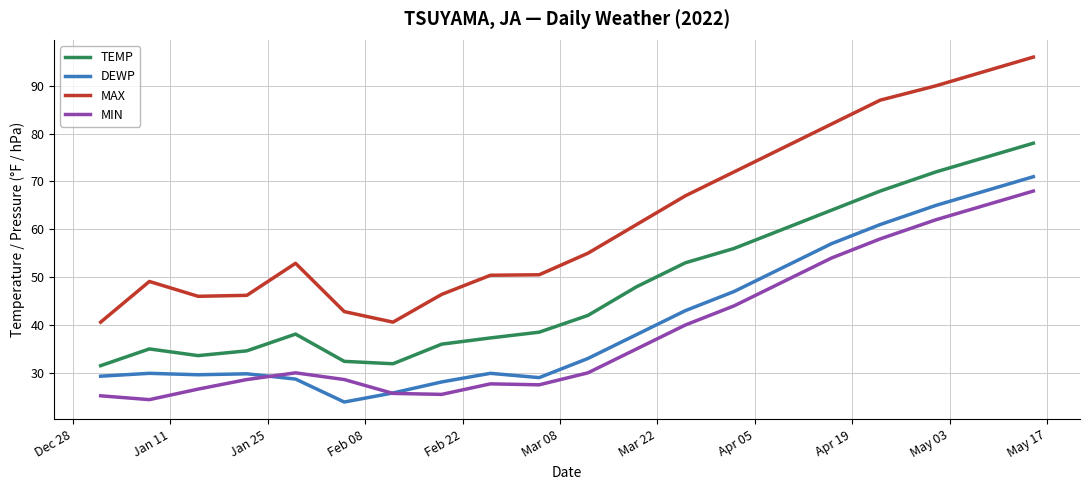

Which series has the largest range (max minus min)?

MAX